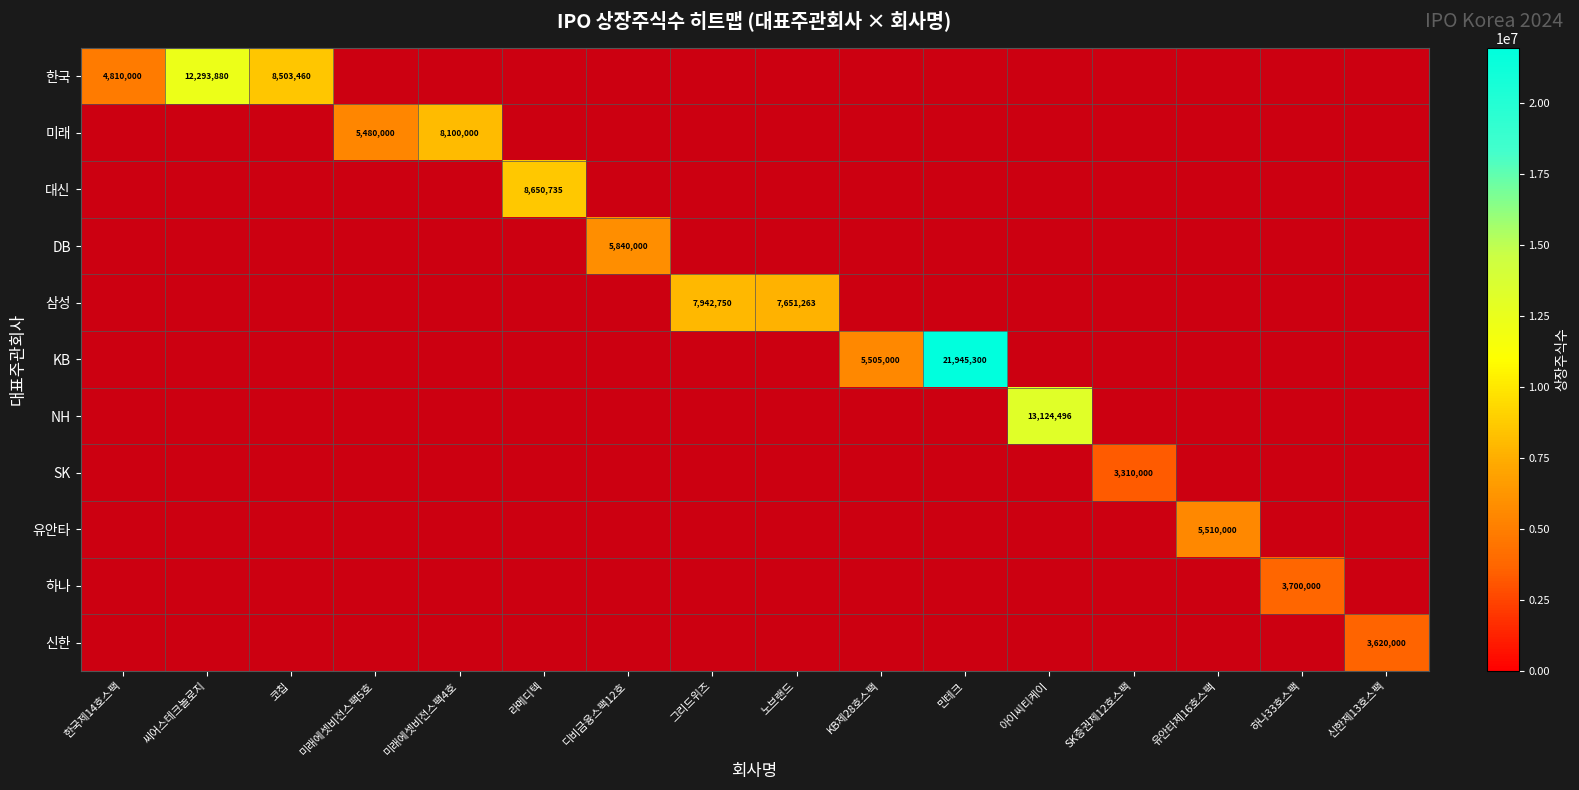

The 대신 series shows 8650735 at 라메디텍. True or false?

True